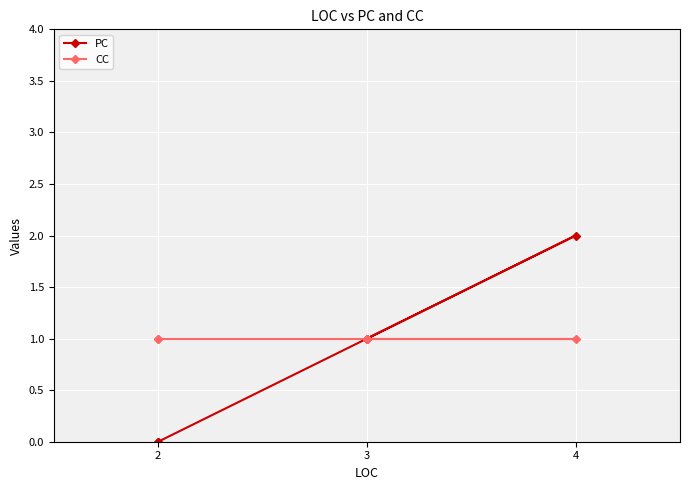

Which series changed the most between 2 and 3?

PC